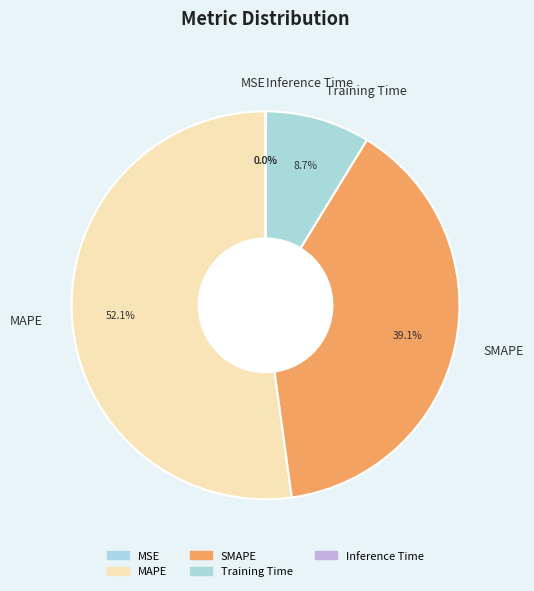

Which slice is the largest?

MAPE